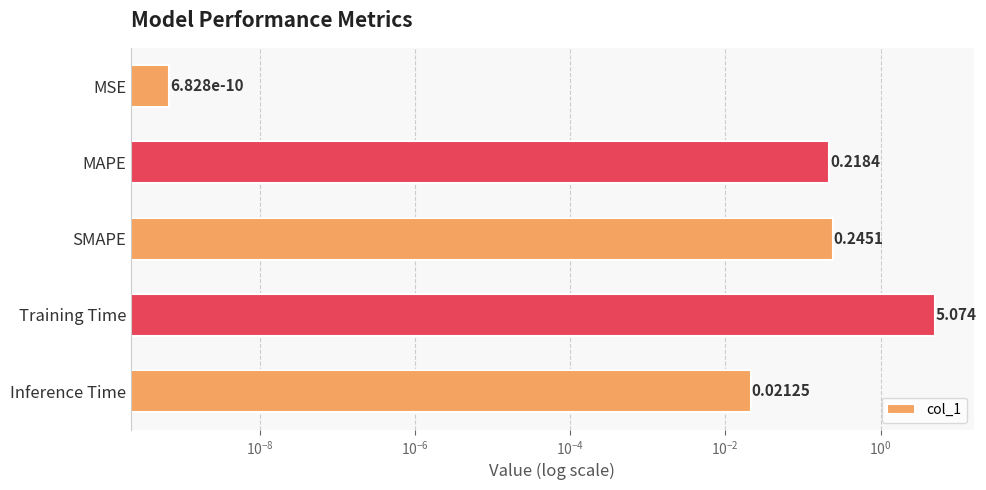

What is the change in value from SMAPE to Inference Time?

-0.2